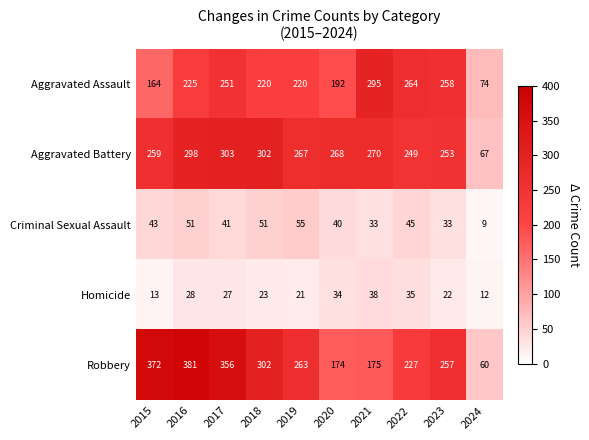

How many data points in Robbery are less than 263?

5